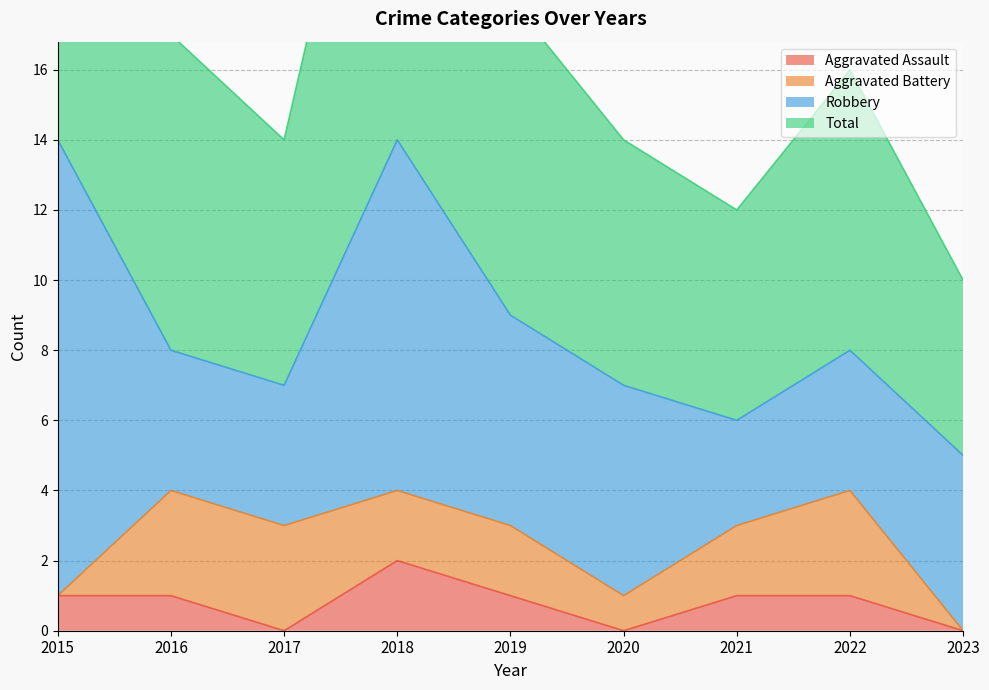

At which category does Total reach its first local valley?

2017